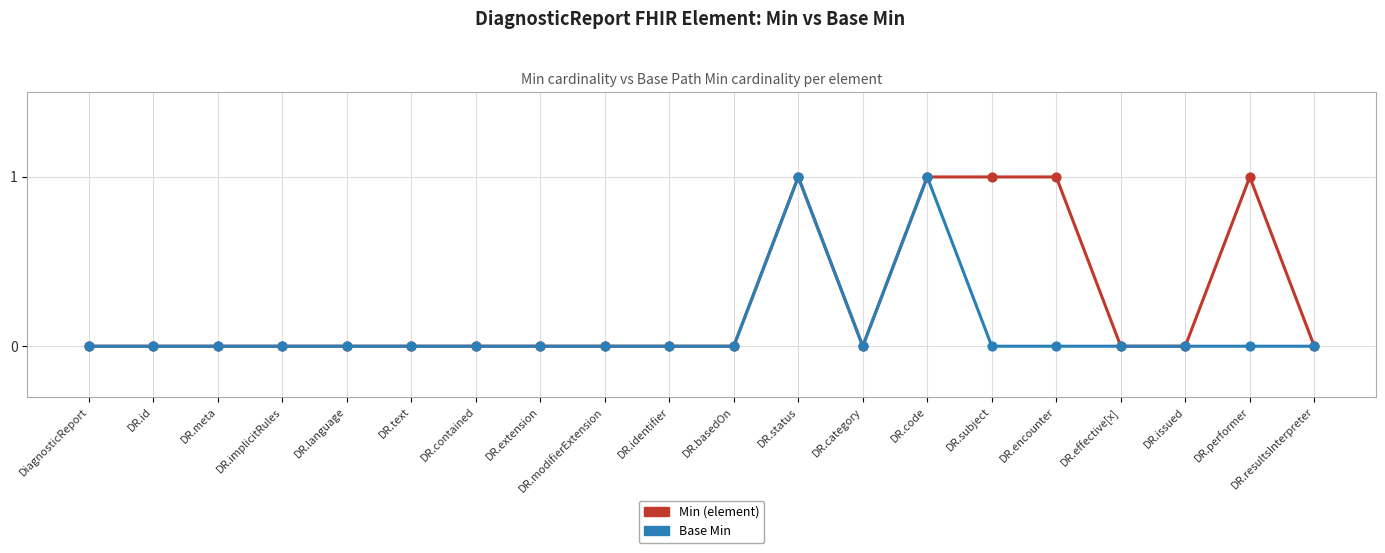

Which series has the largest total across all categories?

Min (element)